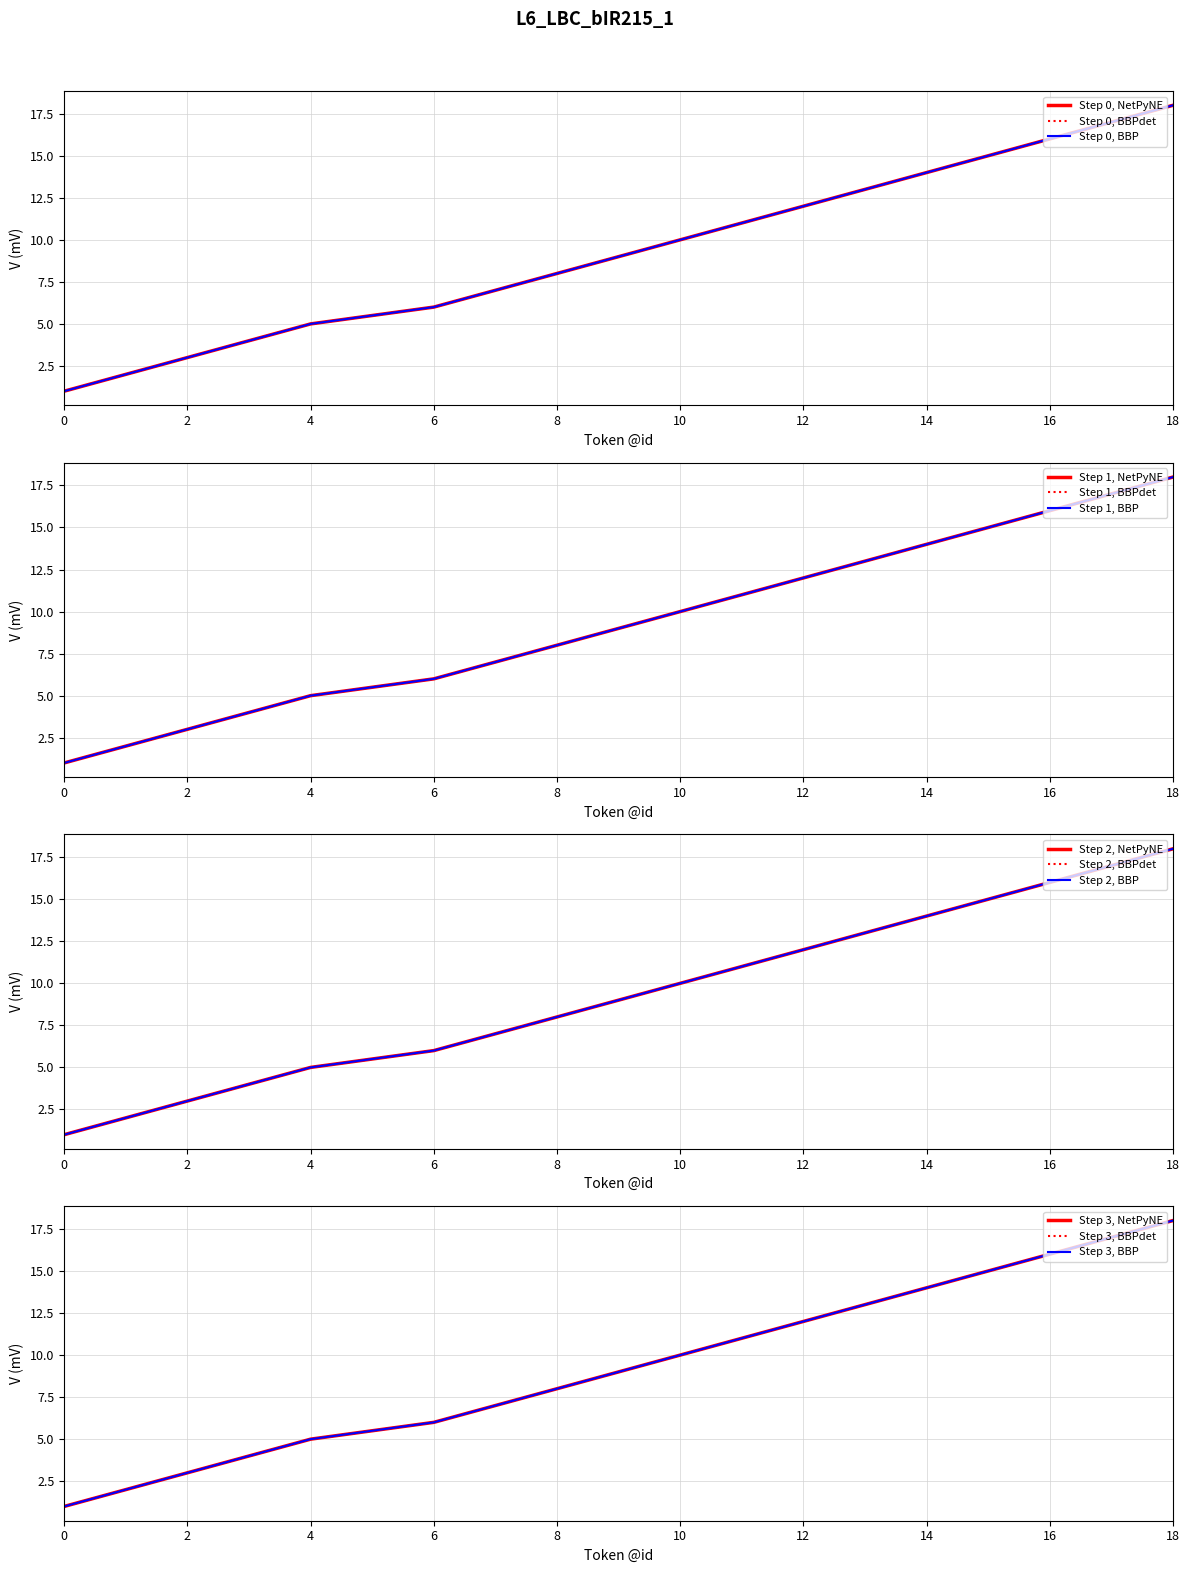

Is it true that NetPyNE equals 10 at 10?

True